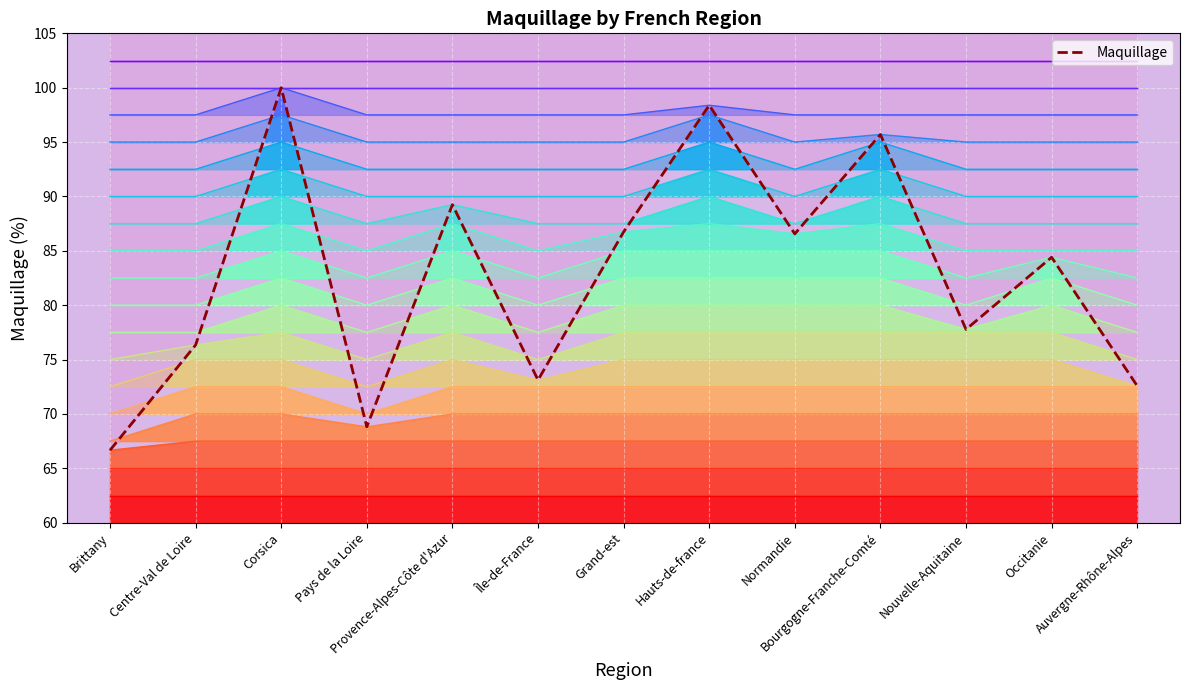

Rank the categories by value from highest to lowest.

Corsica, Hauts-de-france, Bourgogne-Franche-Comté, Provence-Alpes-Côte d'Azur, Grand-est, Normandie, Occitanie, Nouvelle-Aquitaine, Centre-Val de Loire, Île-de-France, Auvergne-Rhône-Alpes, Pays de la Loire, Brittany